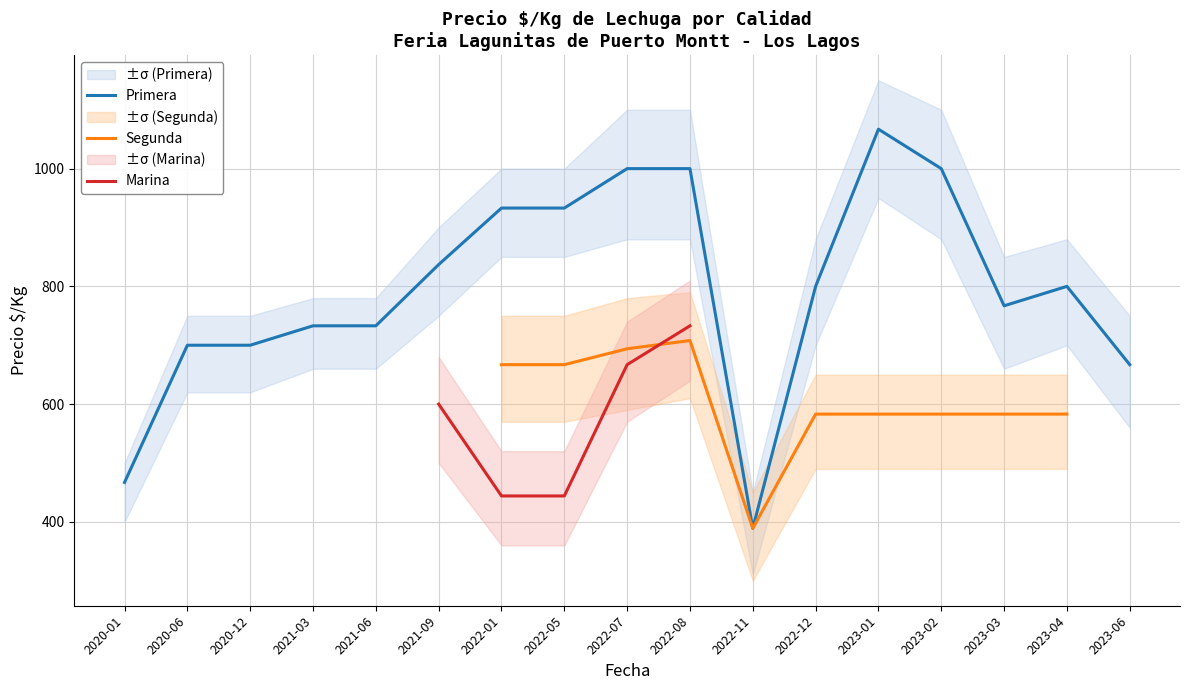

What are all the series names shown in the legend?

Primera, Segunda, Marina